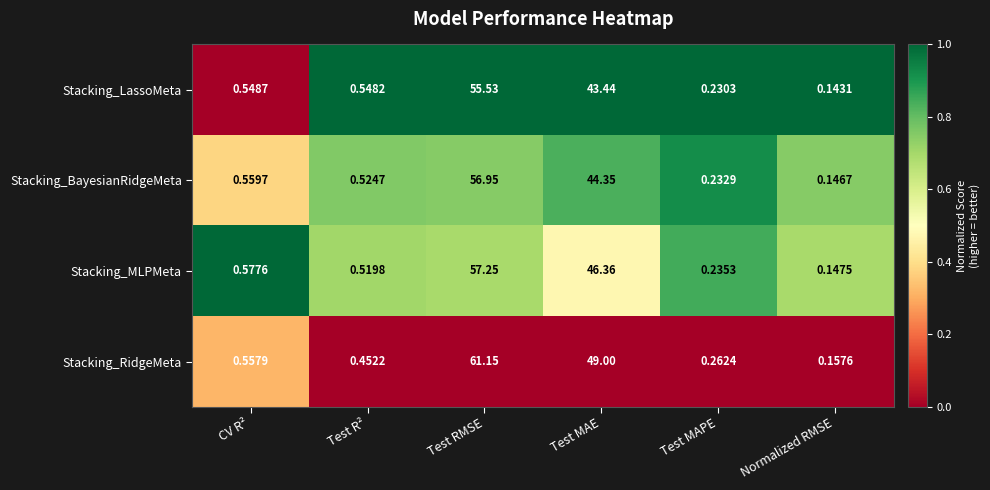

Where is Stacking_RidgeMeta nearest to the value 30?

Test MAE